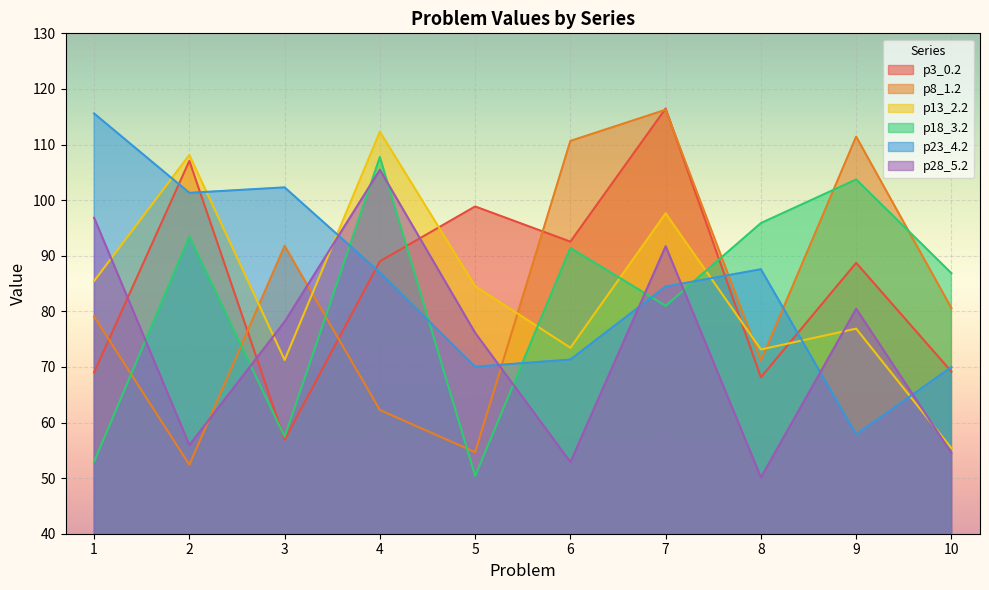

At which category is the sum across all series the highest?

7